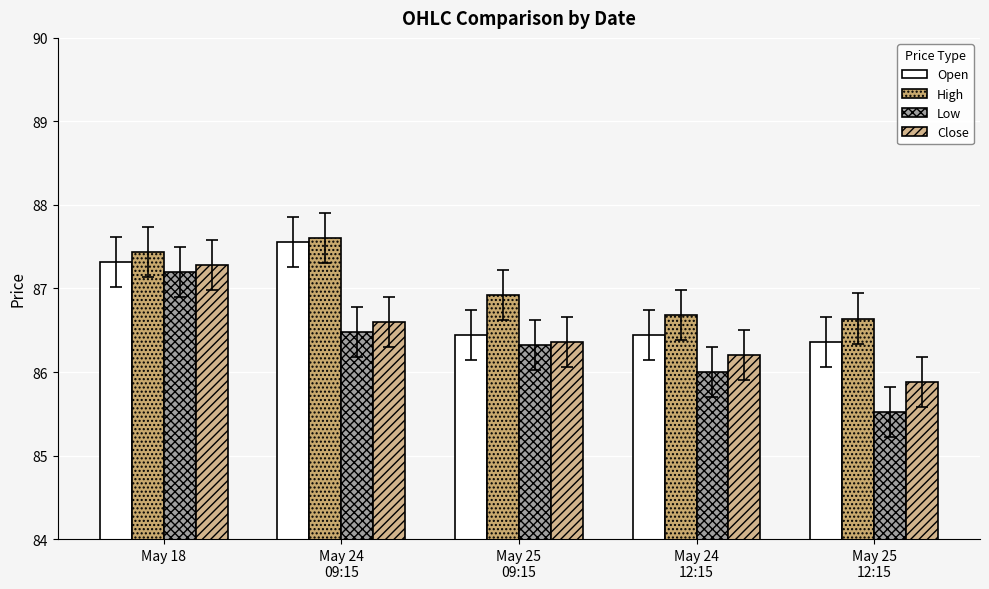

Rank the series by their average value, from lowest to highest.

Low, Close, Open, High